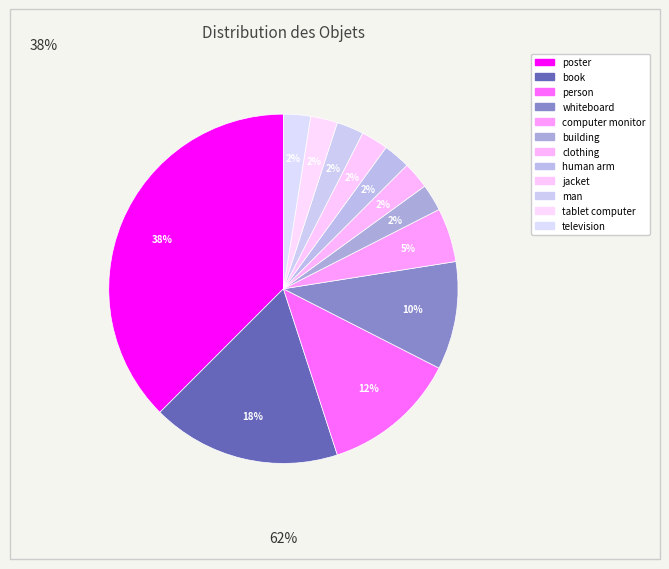

How many slices are in this pie chart?

12